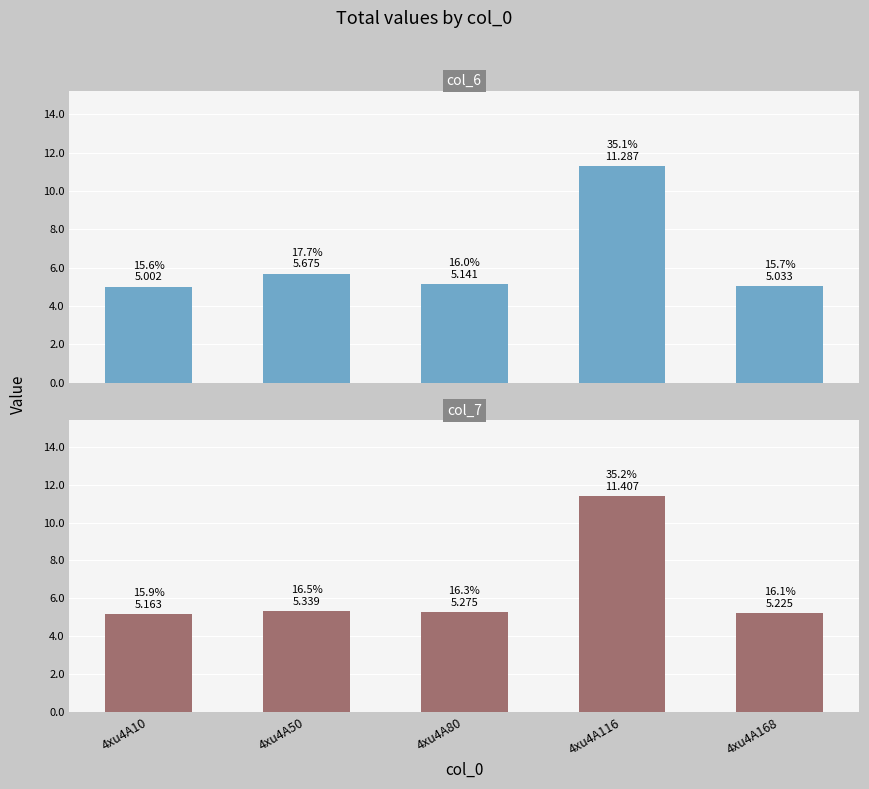

At which category is the sum across all series the highest?

4xu4A116